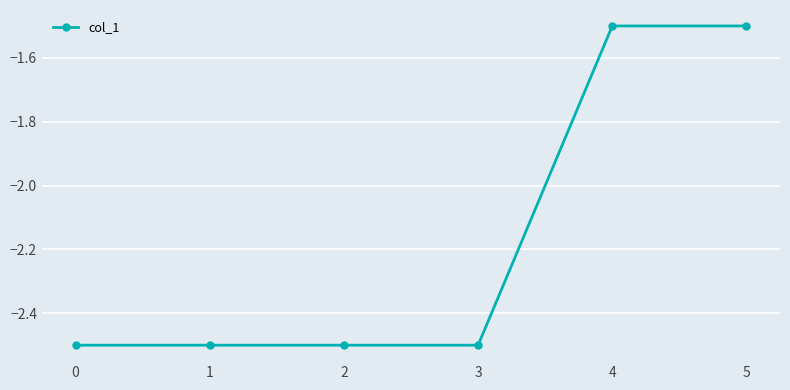

Between 0 and 4, which is larger?

4